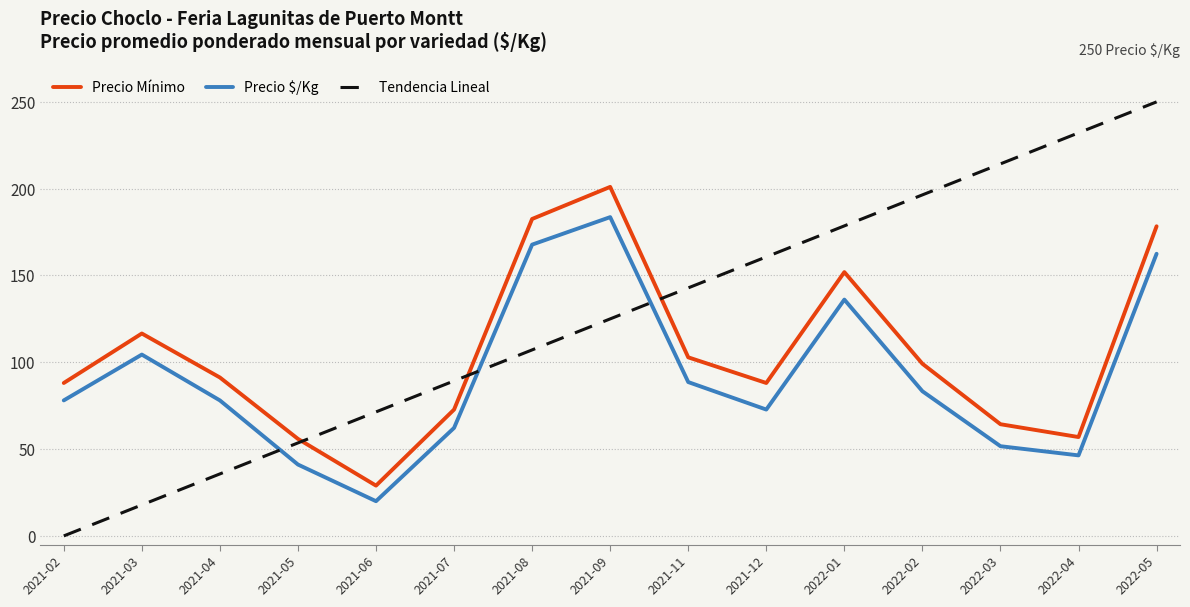

What value does the Tendencia Lineal series have at 2021-12?

160.7